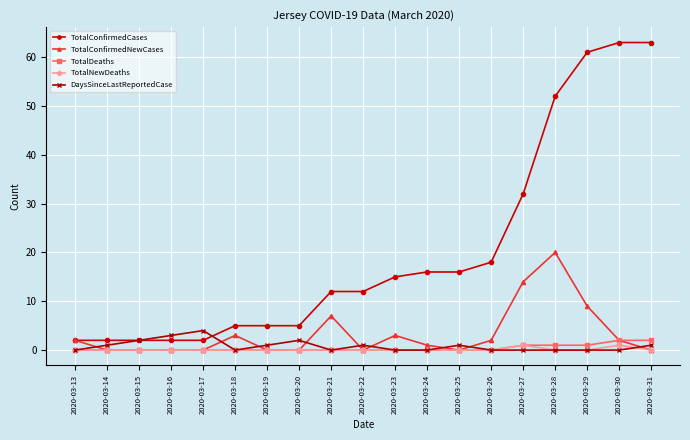

The DaysSinceLastReportedCase series shows 0 at 2020-03-18. True or false?

True